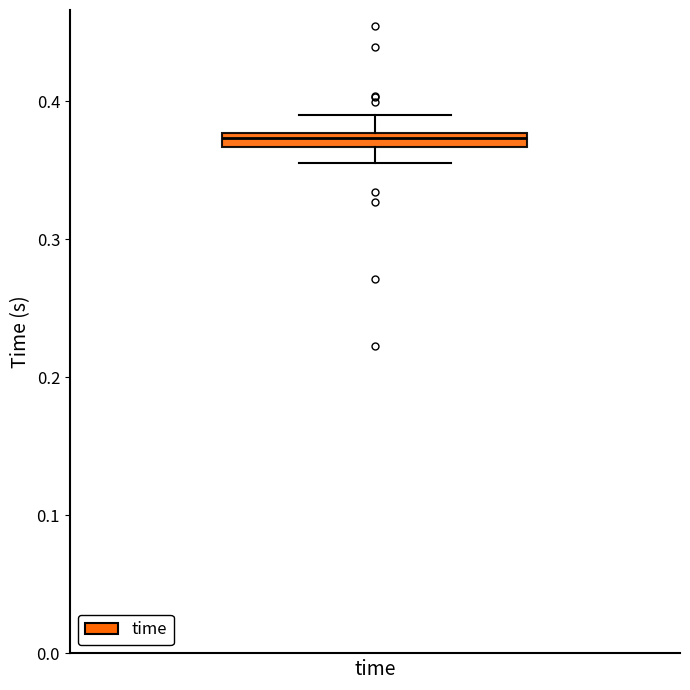

Where is the lower edge of the box on the y-axis? The values are not printed on the chart, so give them approximately, as read against the axis.

0.37